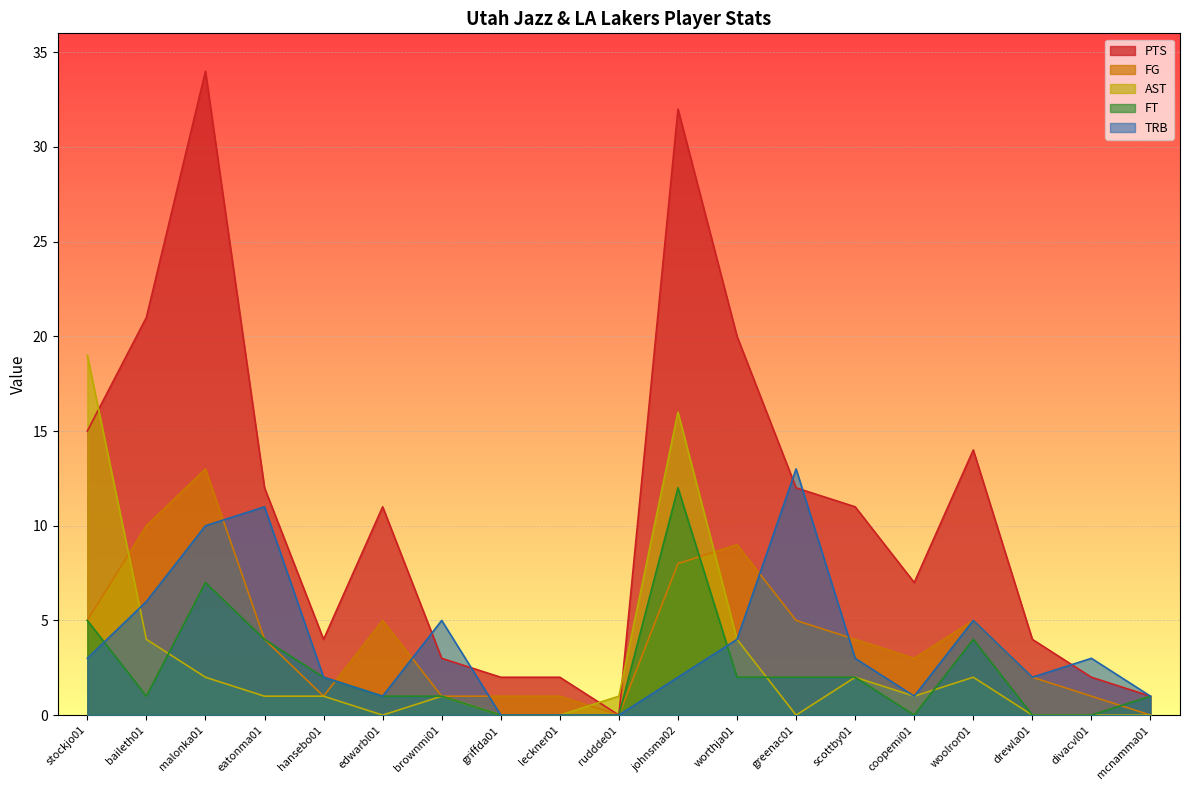

The FG series shows 3 at stockjo01. True or false?

False